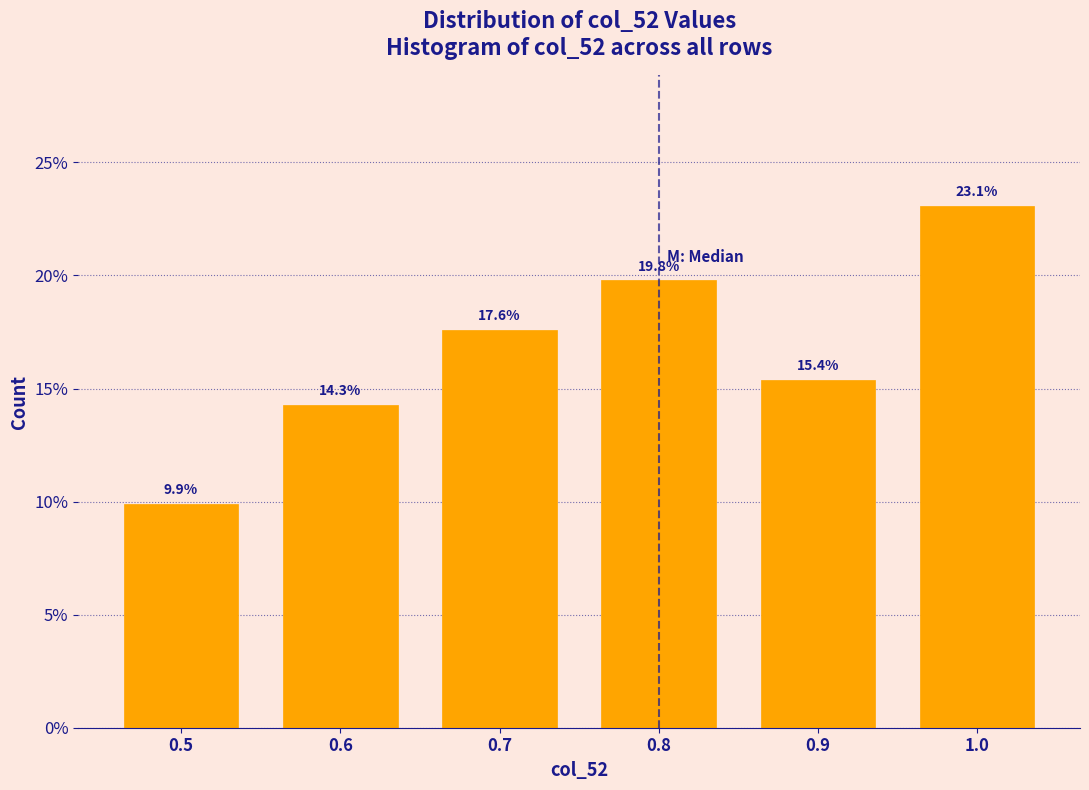

What is the height of the bar covering 0.55 to 0.65 on the x-axis?

14.3